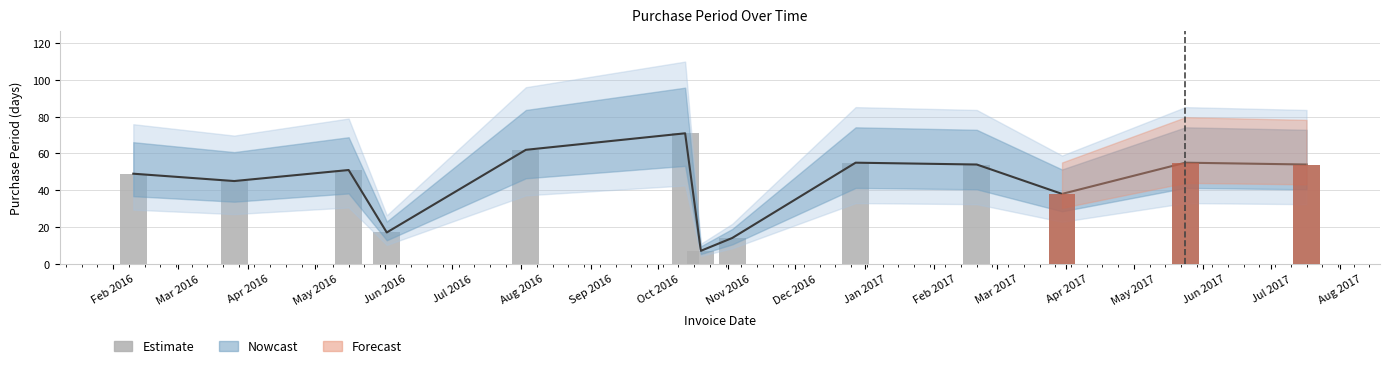

What is the difference between the maximum and minimum values?

64